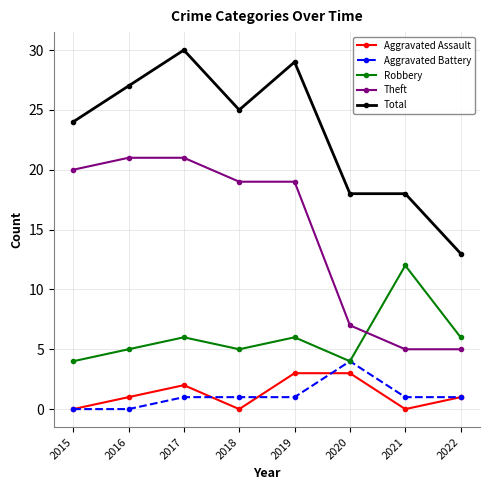

What is the maximum value for Robbery?

12